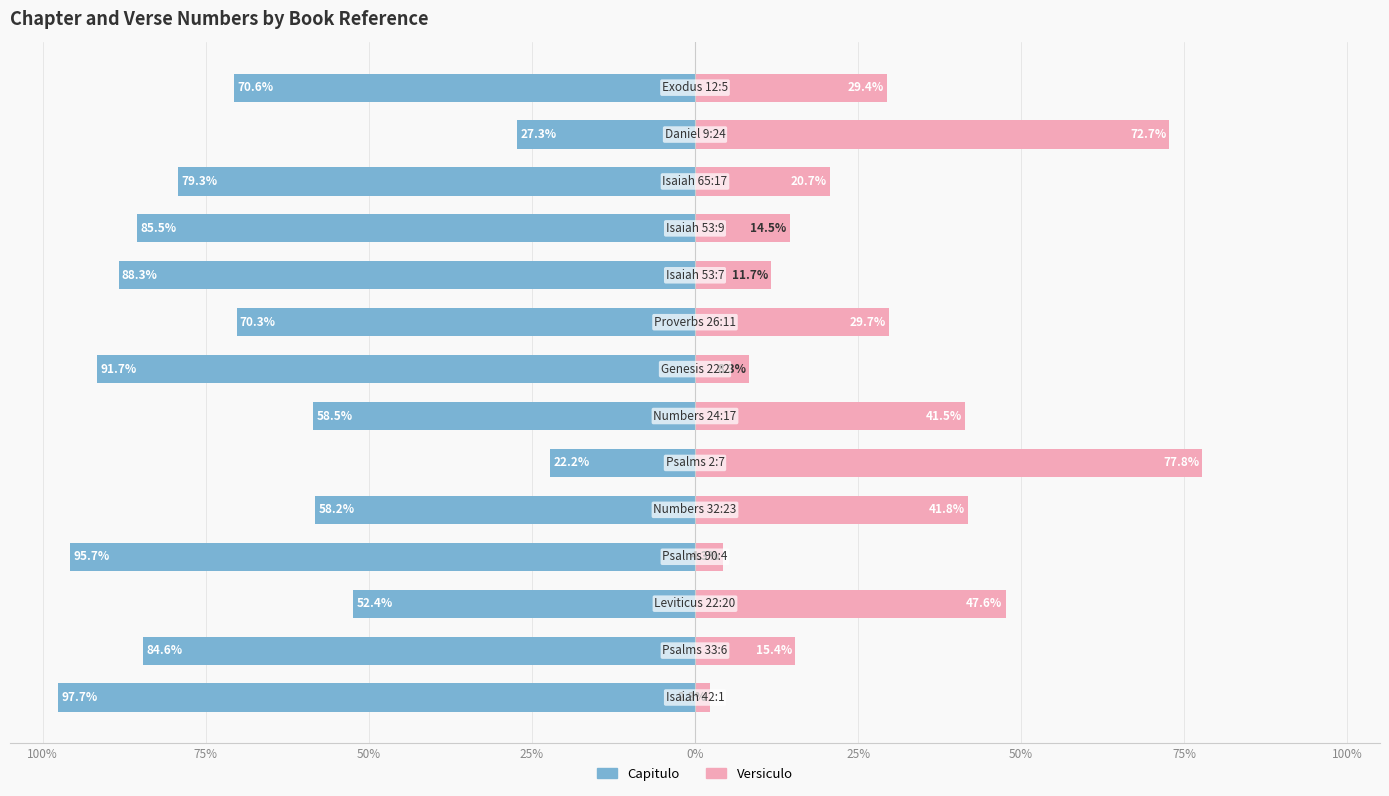

How many bars are there in each group?

2